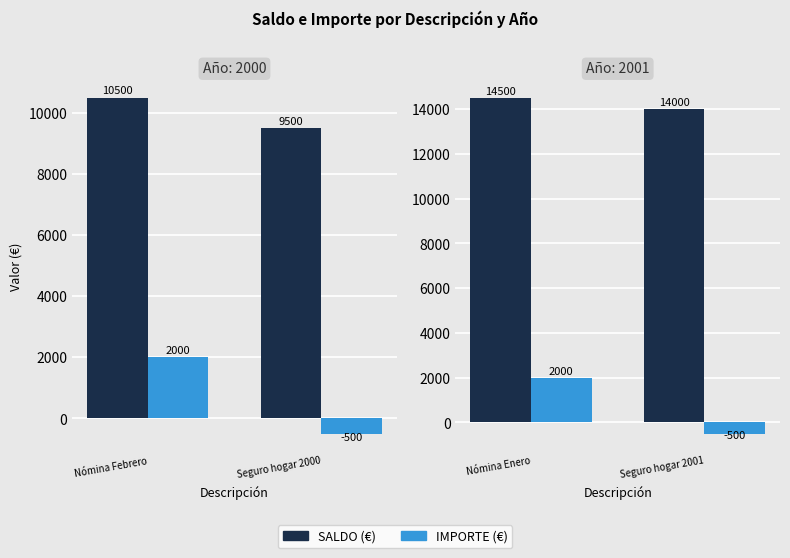

Rank the series by their average value, from highest to lowest.

SALDO (€), IMPORTE (€)